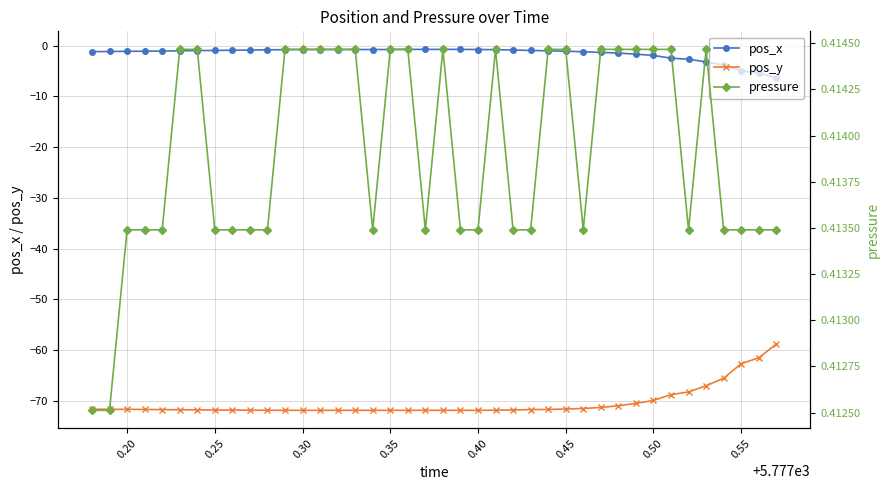

True or false: pos_y and pos_x cross at least once.

False